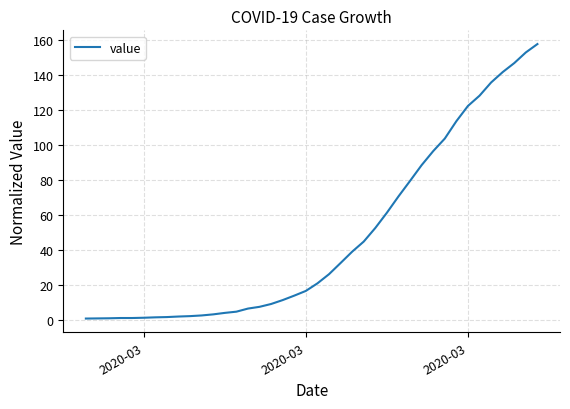

What is the difference between the maximum and minimum values?

156.6